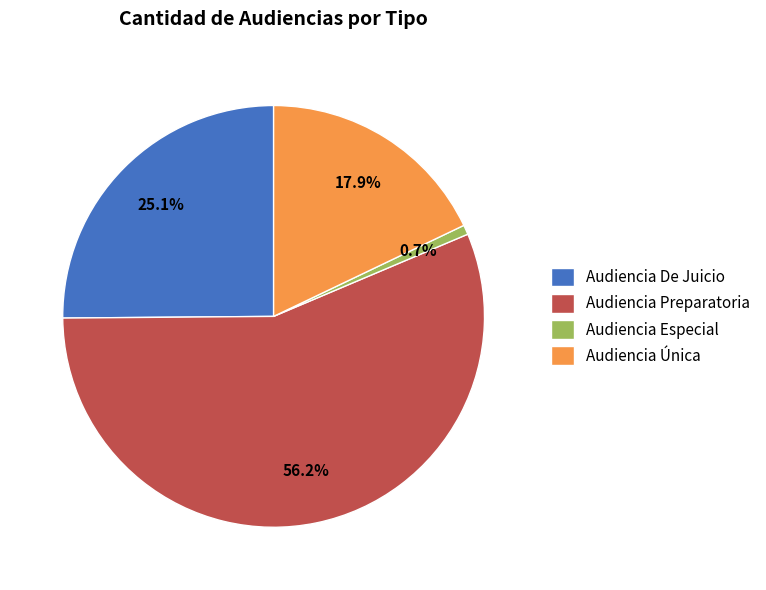

What is the smallest slice in the pie chart?

Audiencia Especial